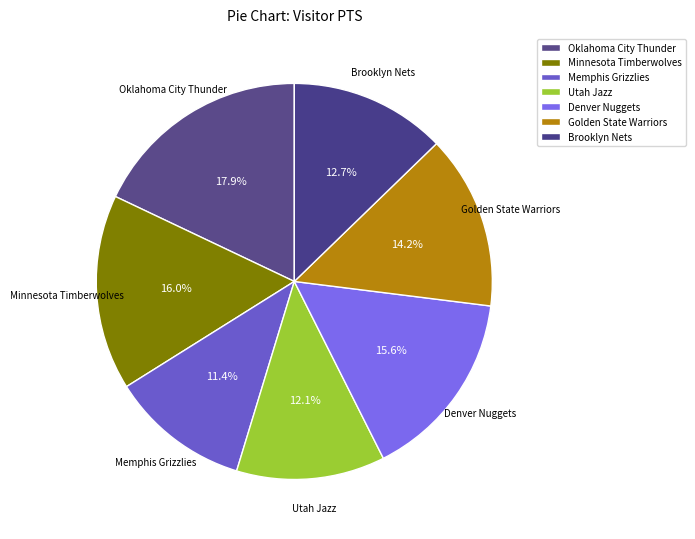

How many slices are in this pie chart?

7